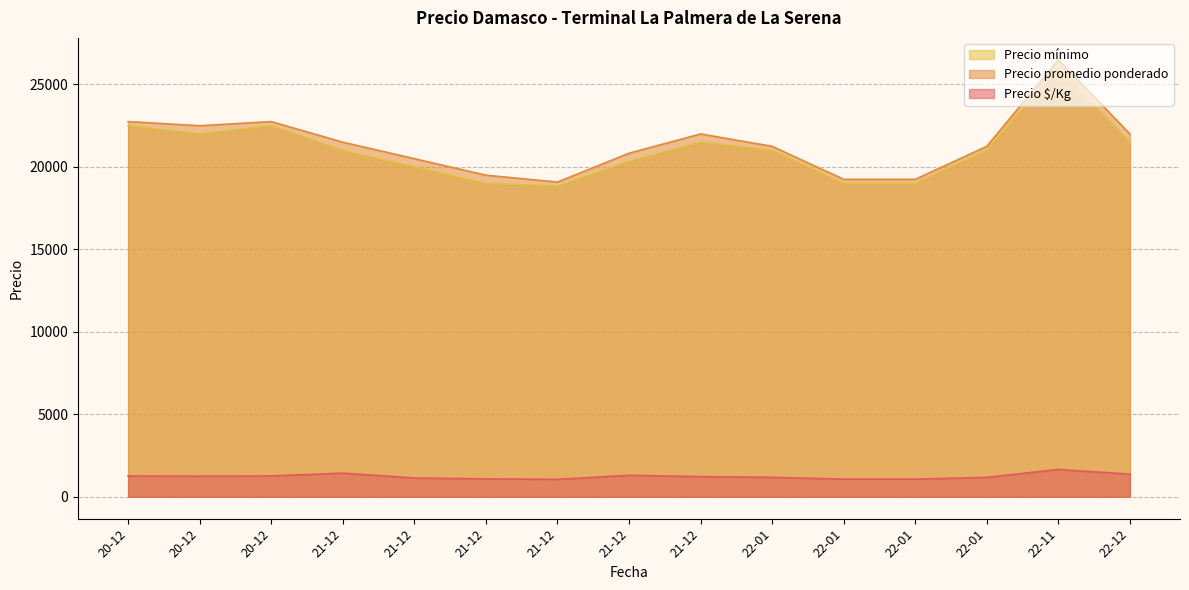

Is the value of Precio promedio ponderado at 2021-12-13 greater than the value of Precio mínimo at 2021-12-24?

No